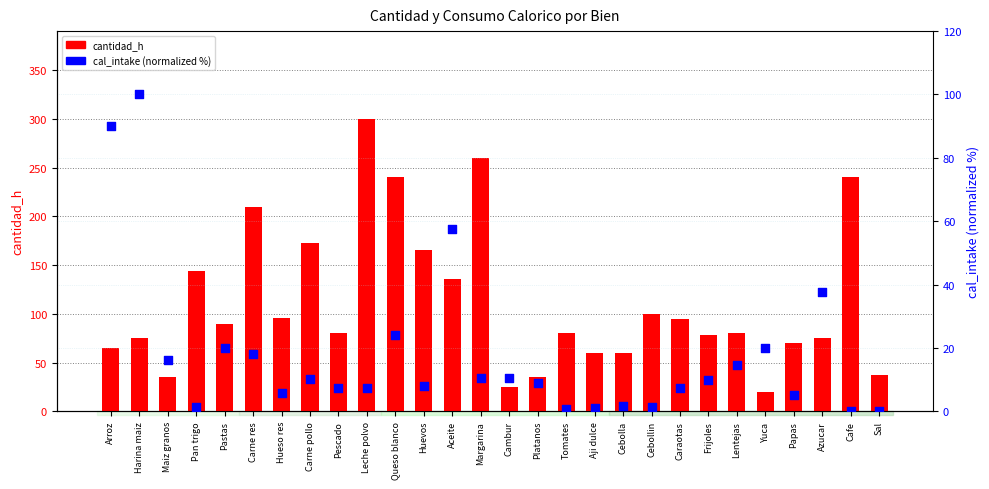

Which series has the largest total across all categories?

cantidad_h